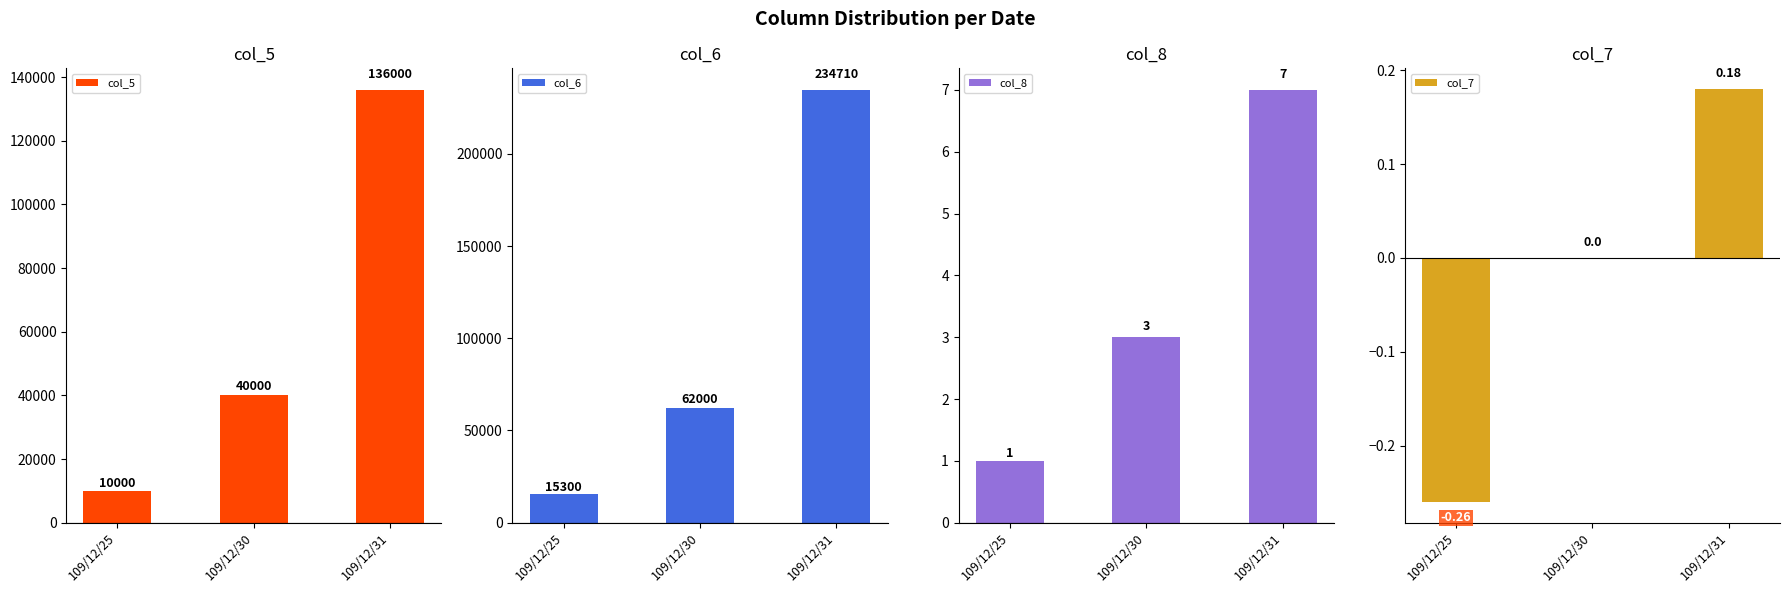

Which series has the widest spread of values?

col_6